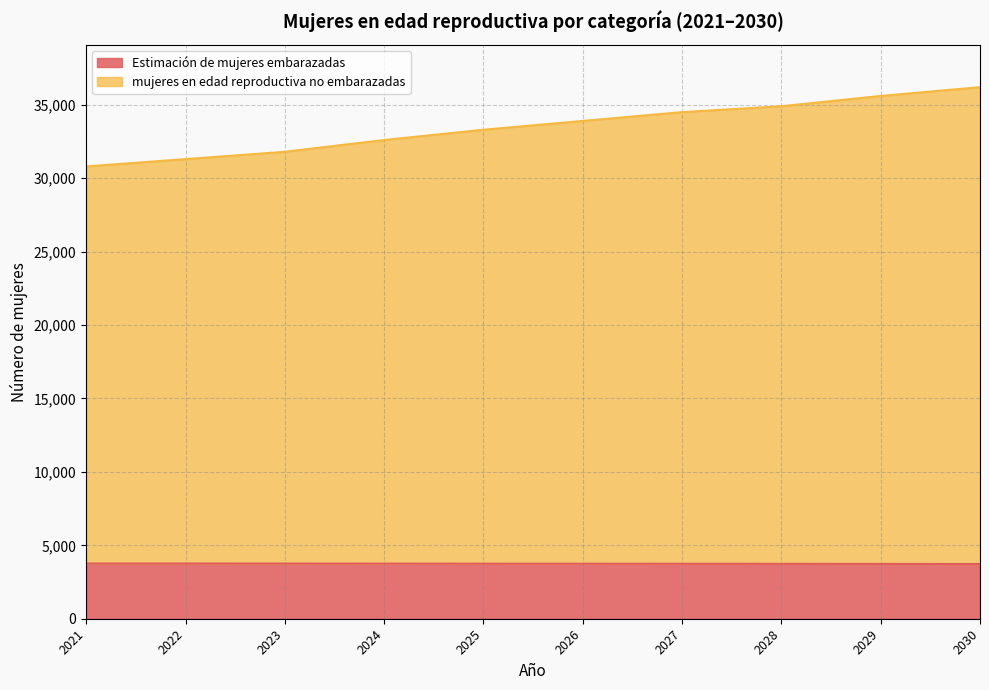

What is the total value across all series at 2026?

33900.0